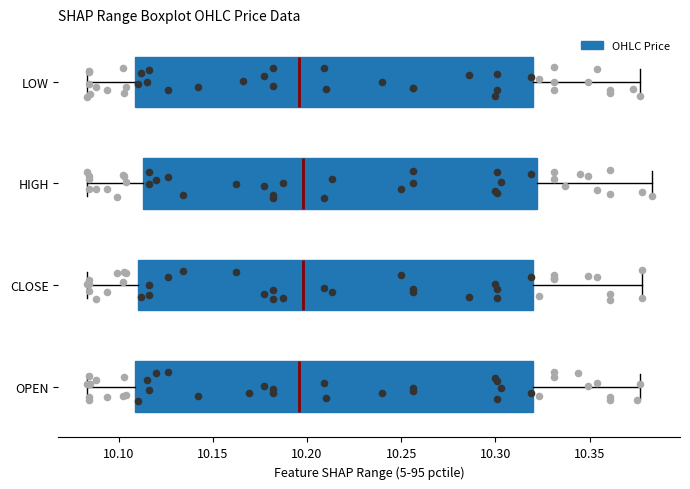

Reading bottom to top, read every box against the x-axis: the position of its median line, the range the box covers, and the ends of its whiskers. The values are not printed on the chart, so give them approximately, as read against the axis.

OPEN: median 10.195, box 10.110 to 10.320, whiskers 10.085 to 10.375
CLOSE: median 10.200, box 10.110 to 10.320, whiskers 10.085 to 10.380
HIGH: median 10.200, box 10.115 to 10.320, whiskers 10.085 to 10.385
LOW: median 10.195, box 10.110 to 10.320, whiskers 10.085 to 10.375